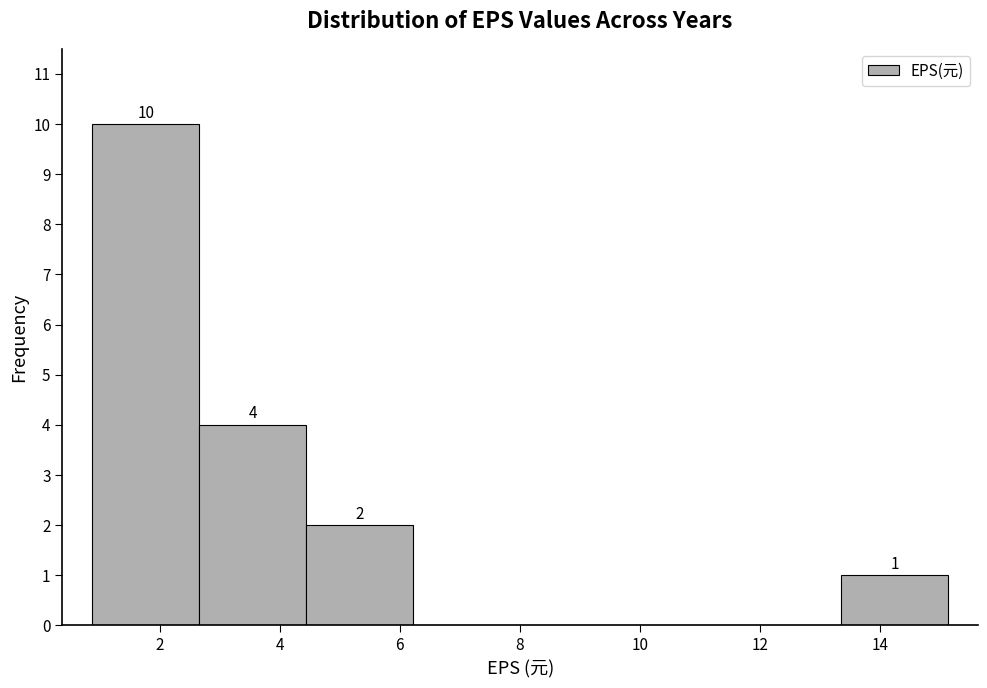

Over which range of the x-axis is the bar tallest?

0.8 to 2.6